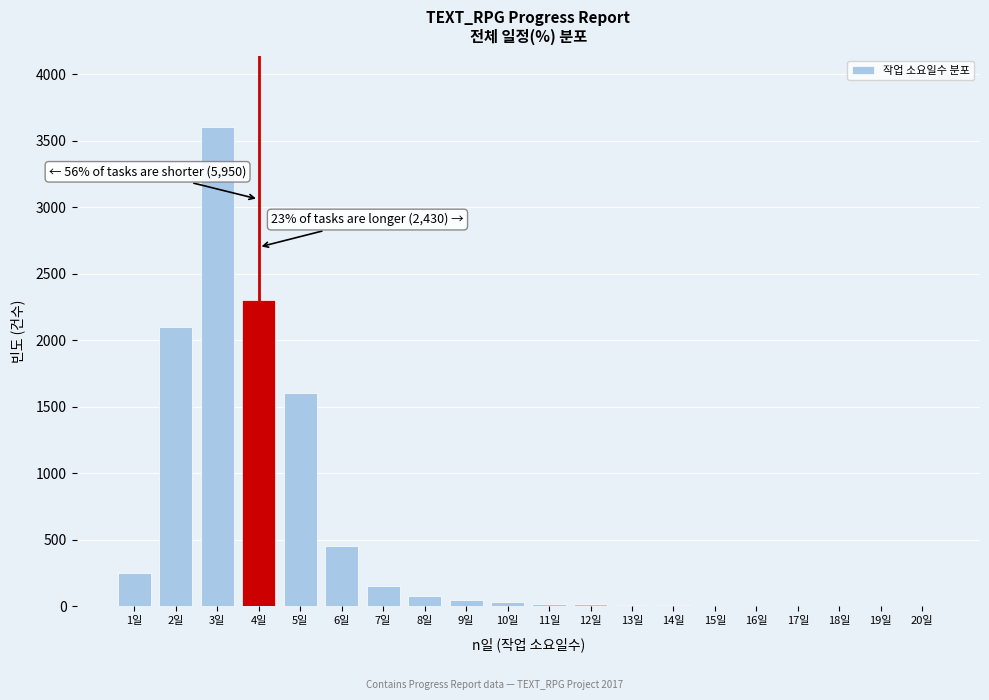

Which label corresponds to the largest value in the chart?

3일